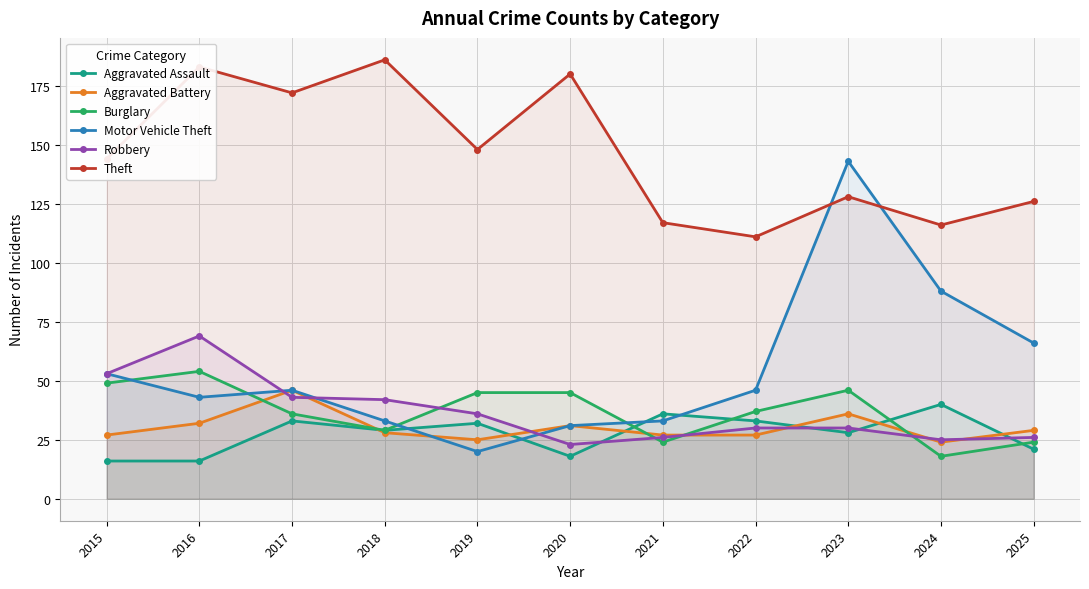

The value of Aggravated Assault at 2022 is 53. True or false?

False